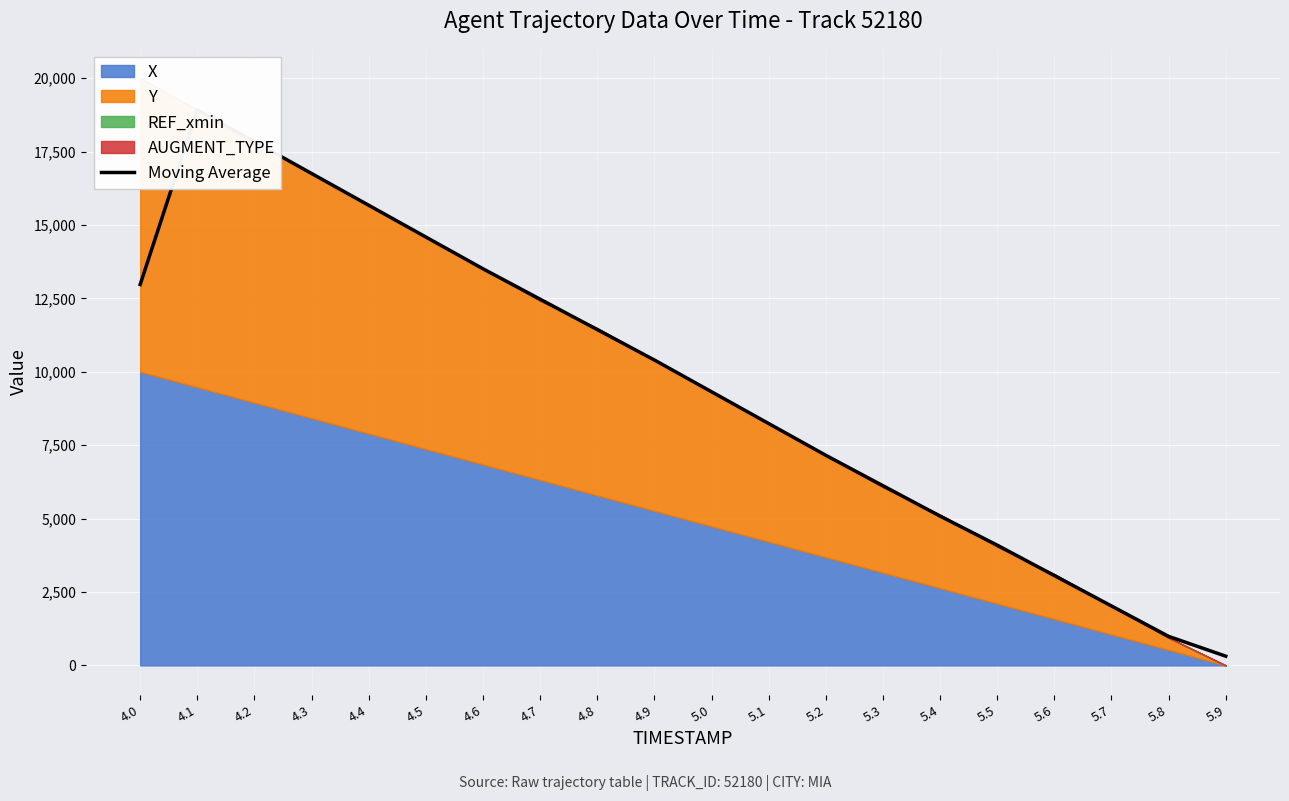

Where is the first local maximum?

4.1